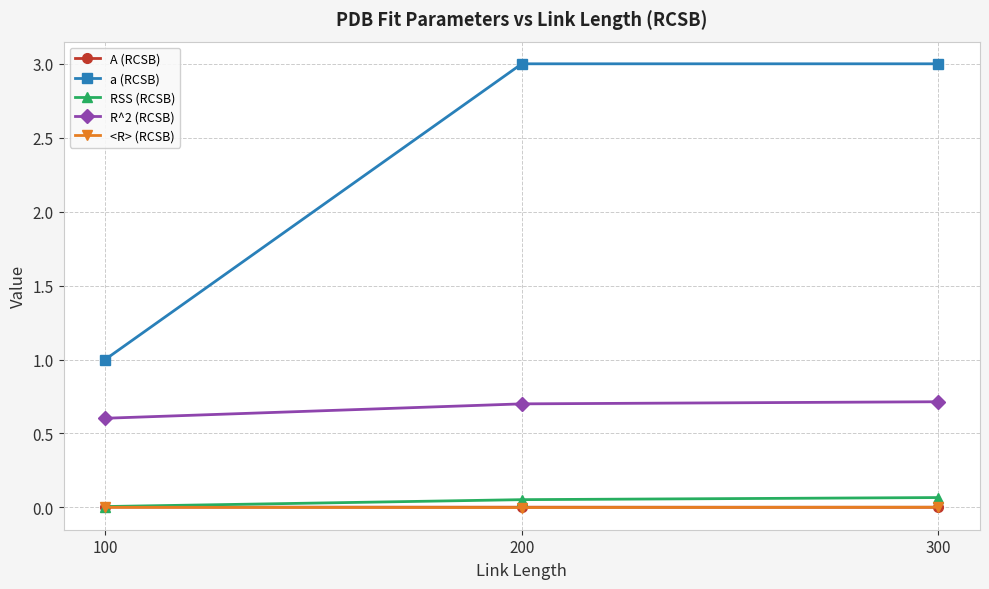

What is the value of the a (RCSB) point at the 2nd from the left?

3.0